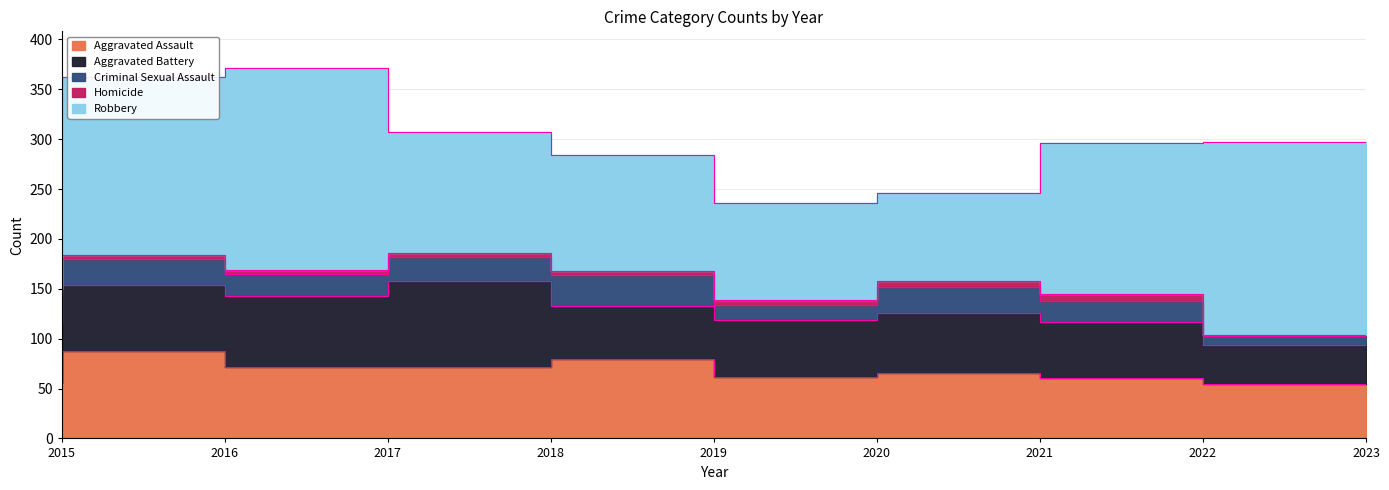

At how many categories does at least one series exceed 106?

7